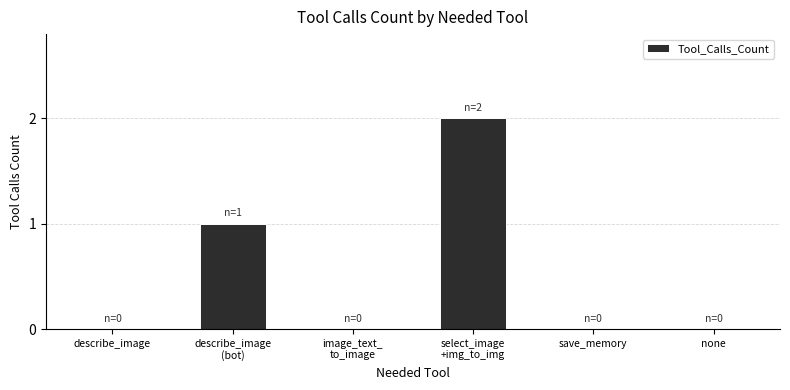

Is it true that the value at none is 0?

True